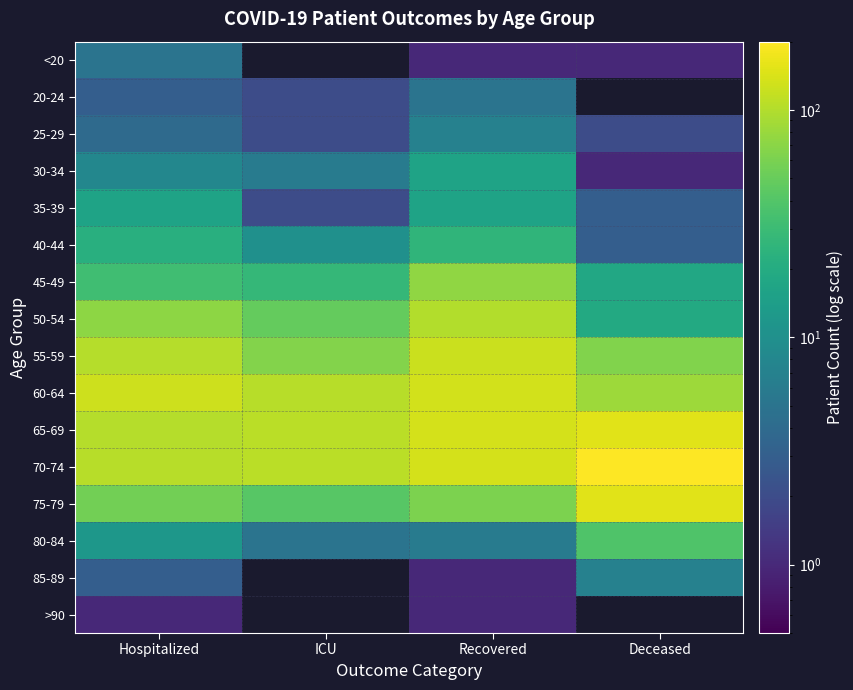

Reading right to left, what are all the values shown in this chart?

<20: Deceased=1	Recovered=1	ICU=0	Hospitalized=5
20-24: Deceased=0	Recovered=5	ICU=2	Hospitalized=3
25-29: Deceased=2	Recovered=7	ICU=2	Hospitalized=4
30-34: Deceased=1	Recovered=16	ICU=6	Hospitalized=8
35-39: Deceased=3	Recovered=16	ICU=2	Hospitalized=16
40-44: Deceased=3	Recovered=25	ICU=10	Hospitalized=22
45-49: Deceased=18	Recovered=74	ICU=27	Hospitalized=32
50-54: Deceased=19	Recovered=100	ICU=48	Hospitalized=72
55-59: Deceased=65	Recovered=124	ICU=66	Hospitalized=102
60-64: Deceased=84	Recovered=132	ICU=104	Hospitalized=127
65-69: Deceased=152	Recovered=135	ICU=107	Hospitalized=103
70-74: Deceased=200	Recovered=136	ICU=108	Hospitalized=104
75-79: Deceased=153	Recovered=61	ICU=42	Hospitalized=56
80-84: Deceased=38	Recovered=6	ICU=5	Hospitalized=12
85-89: Deceased=7	Recovered=1	ICU=0	Hospitalized=3
>90: Deceased=0	Recovered=1	ICU=0	Hospitalized=1